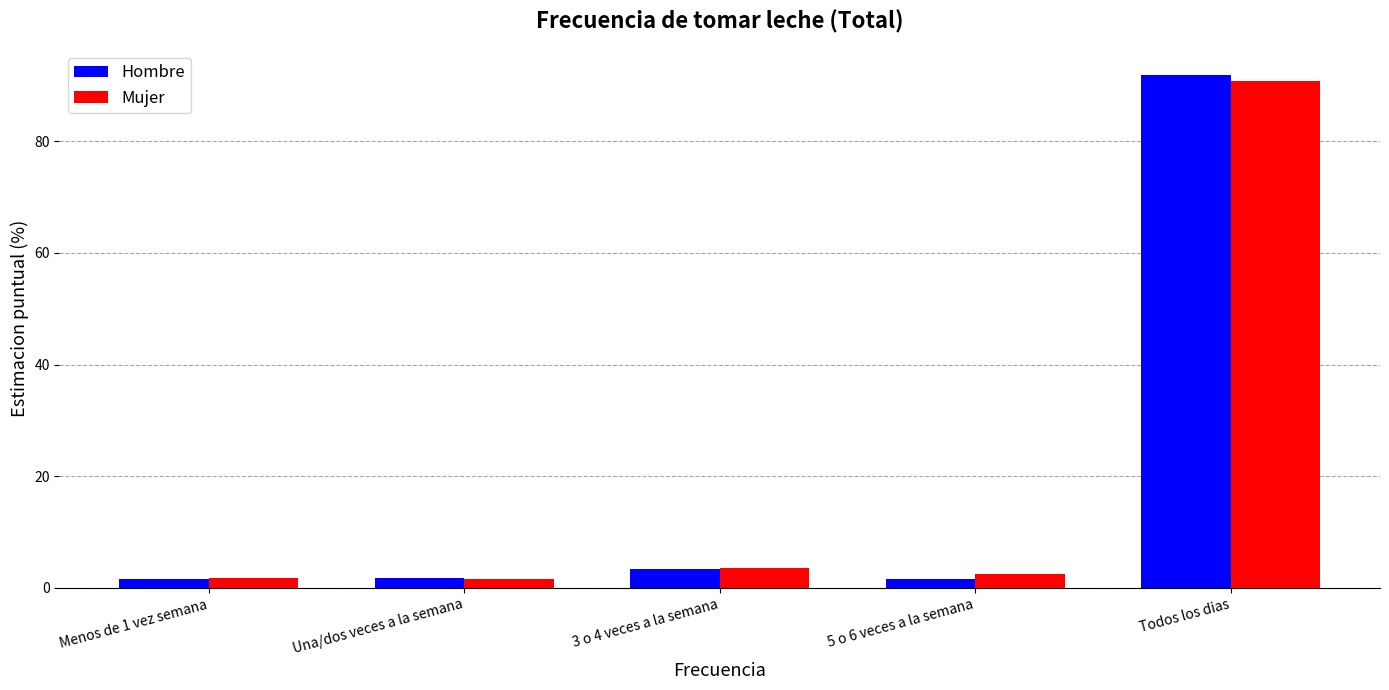

How many distinct data groups are displayed?

2